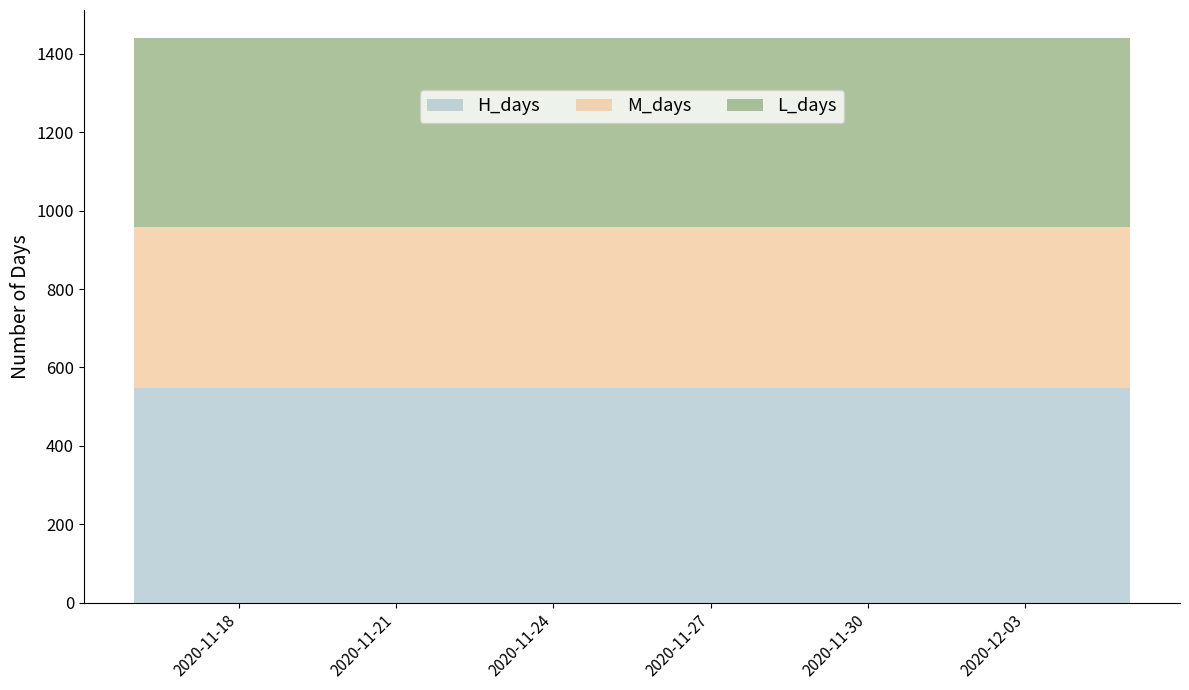

Reading left to right, list all the values displayed in this chart.

H_days: 2020-11-16=547	2020-11-17=547	2020-11-18=547	2020-11-19=547	2020-11-20=547	2020-11-21=547	2020-11-22=547	2020-11-23=547	2020-11-24=547	2020-11-25=547	2020-11-26=547	2020-11-27=547	2020-11-28=547	2020-11-29=547	2020-11-30=547	2020-12-01=547	2020-12-02=547	2020-12-03=547	2020-12-04=547	2020-12-05=547
M_days: 2020-11-16=411	2020-11-17=411	2020-11-18=411	2020-11-19=411	2020-11-20=411	2020-11-21=411	2020-11-22=411	2020-11-23=411	2020-11-24=411	2020-11-25=411	2020-11-26=411	2020-11-27=411	2020-11-28=411	2020-11-29=411	2020-11-30=411	2020-12-01=411	2020-12-02=411	2020-12-03=411	2020-12-04=411	2020-12-05=411
L_days: 2020-11-16=482	2020-11-17=482	2020-11-18=482	2020-11-19=482	2020-11-20=482	2020-11-21=482	2020-11-22=482	2020-11-23=482	2020-11-24=482	2020-11-25=482	2020-11-26=482	2020-11-27=482	2020-11-28=482	2020-11-29=482	2020-11-30=482	2020-12-01=482	2020-12-02=482	2020-12-03=482	2020-12-04=482	2020-12-05=482